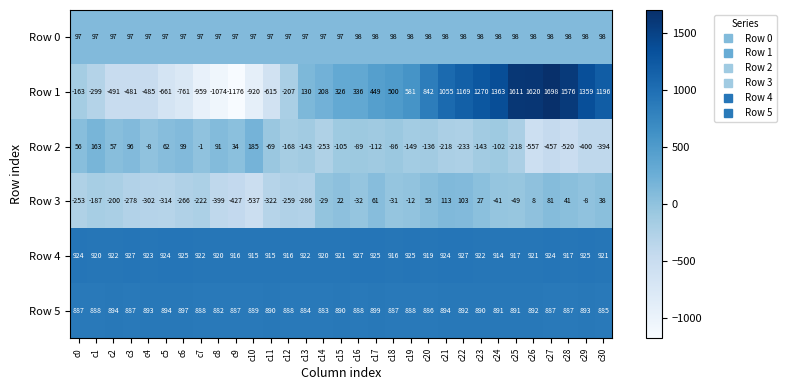

Which series has the largest total across all categories?

Row 4